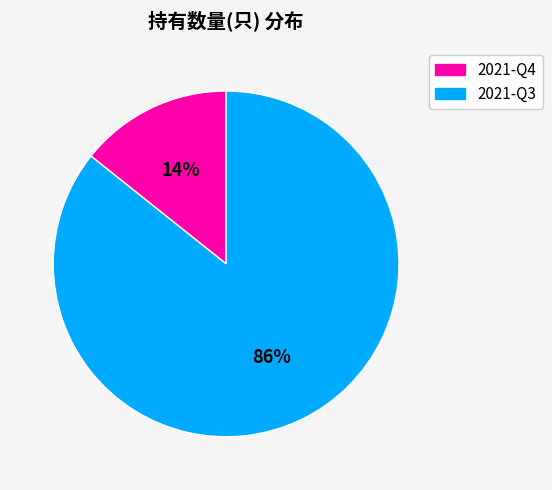

Which slice represents more than half of the pie?

2021-Q3